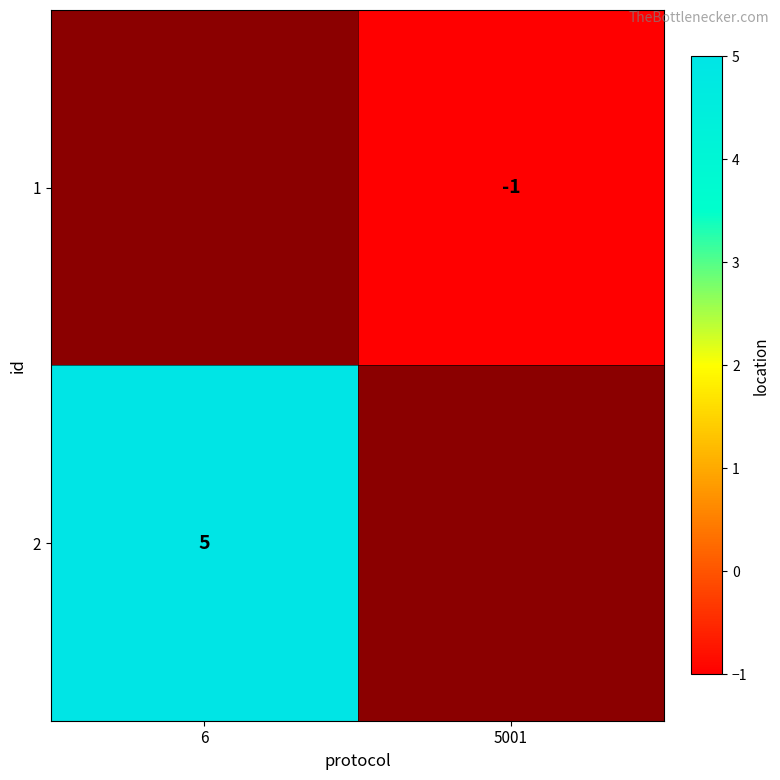

The value of 1 at 5001 is -2. True or false?

False